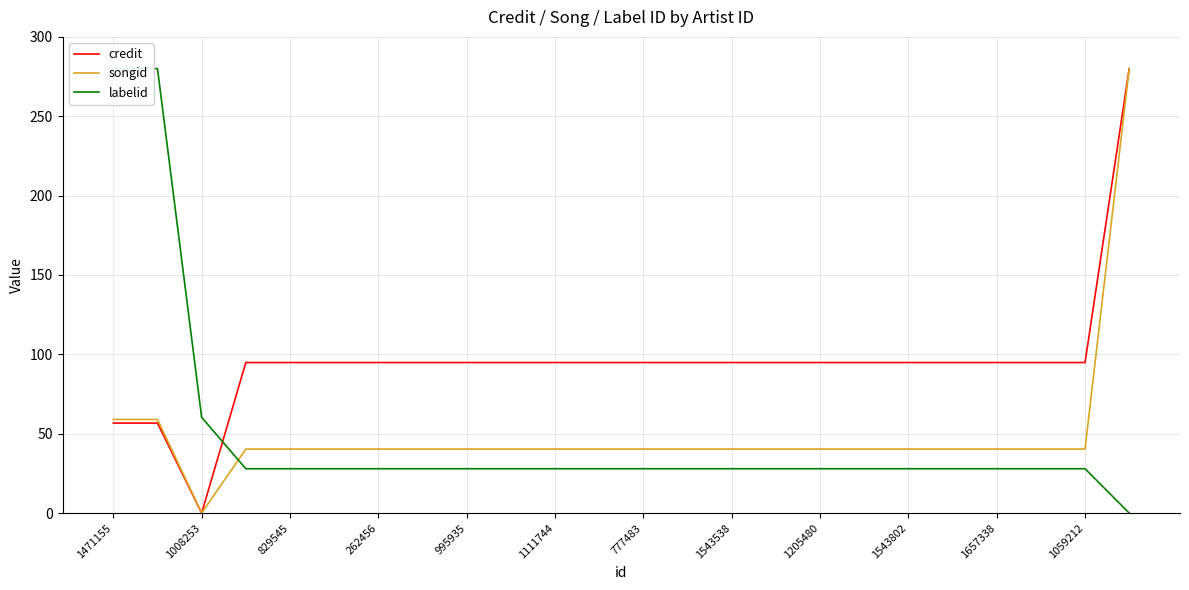

True or false: credit has a value of 94.8 at 1543538.

True